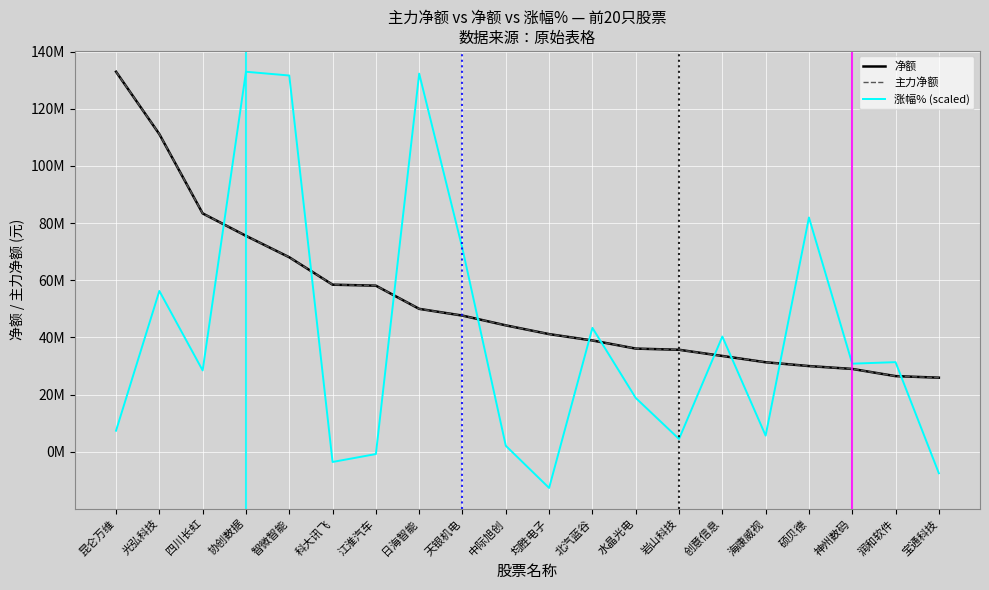

Rank the categories by 主力净额 value from lowest to highest.

宝通科技, 润和软件, 神州数码, 硕贝德, 海康威视, 创意信息, 岩山科技, 水晶光电, 北汽蓝谷, 均胜电子, 中际旭创, 天银机电, 日海智能, 江淮汽车, 科大讯飞, 智微智能, 协创数据, 四川长虹, 光弘科技, 昆仑万维